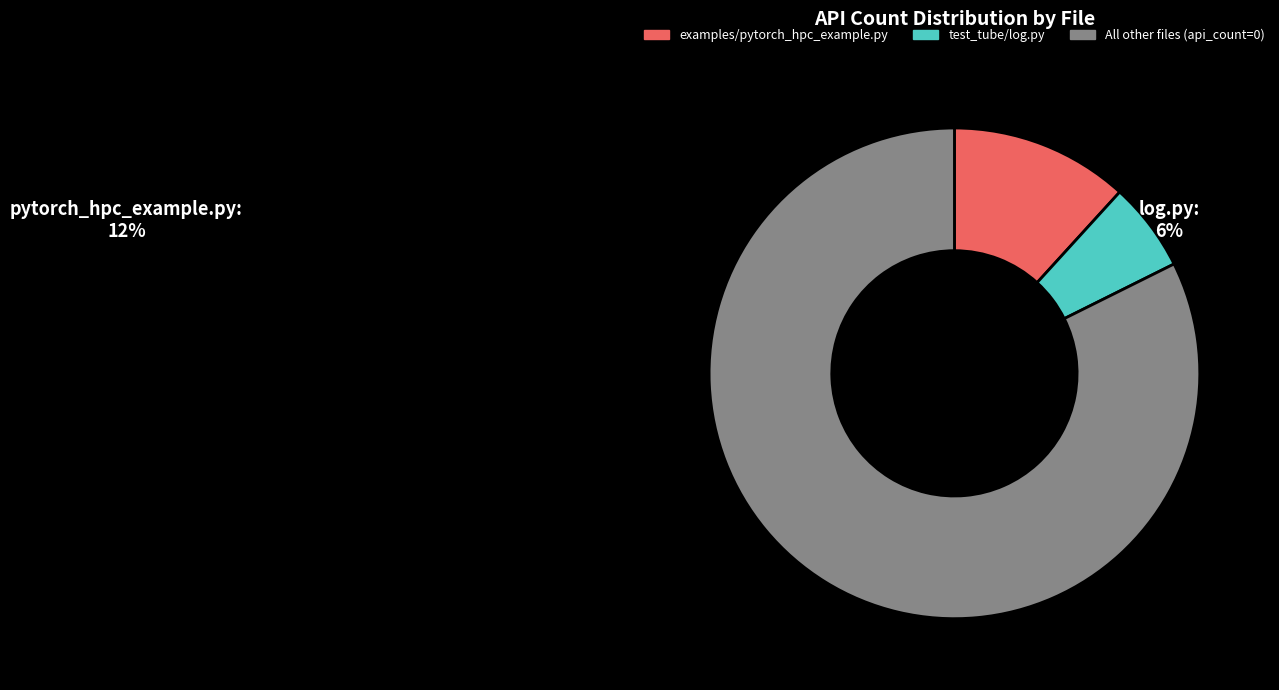

Rank the categories by value from highest to lowest.

All other files (api_count=0), examples/pytorch_hpc_example.py, test_tube/log.py